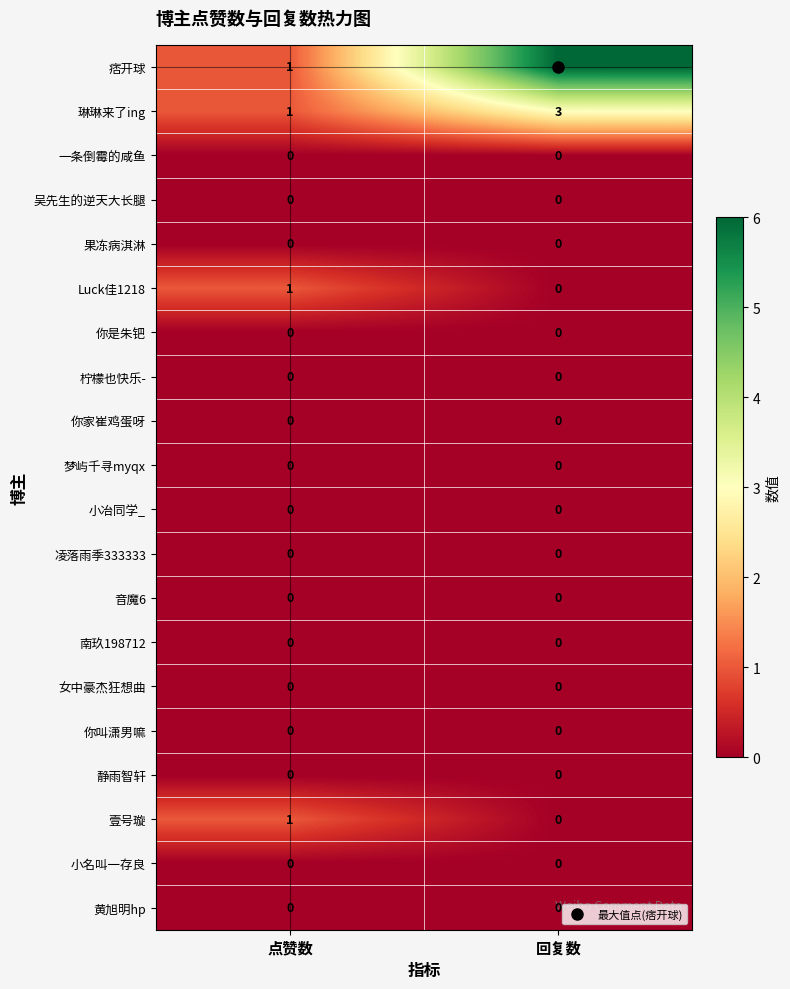

Which series has the largest range (max minus min)?

痞开球